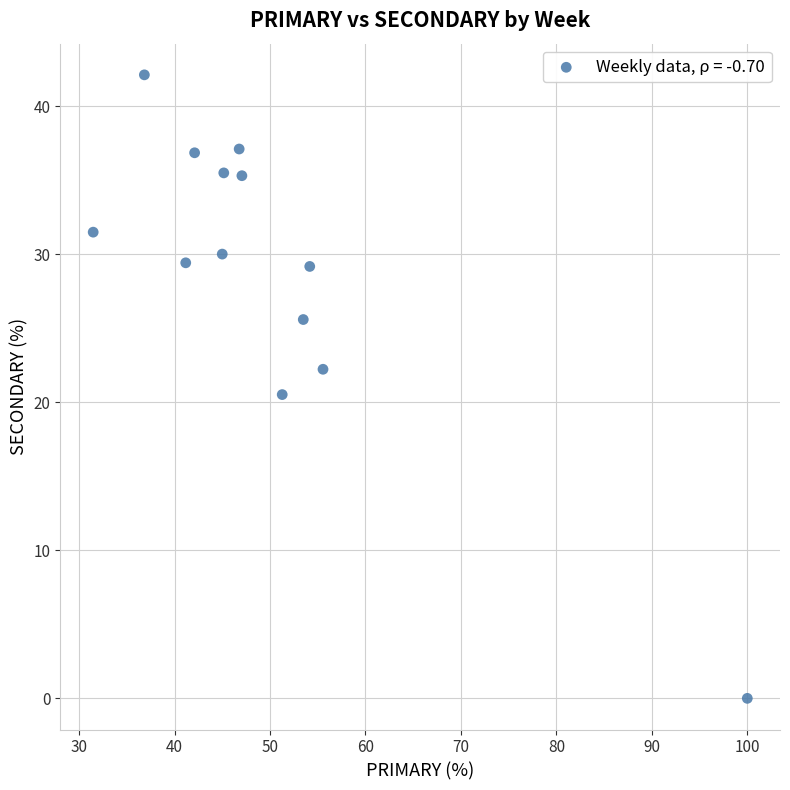

What is the range of Y values (max minus min)?

42.1